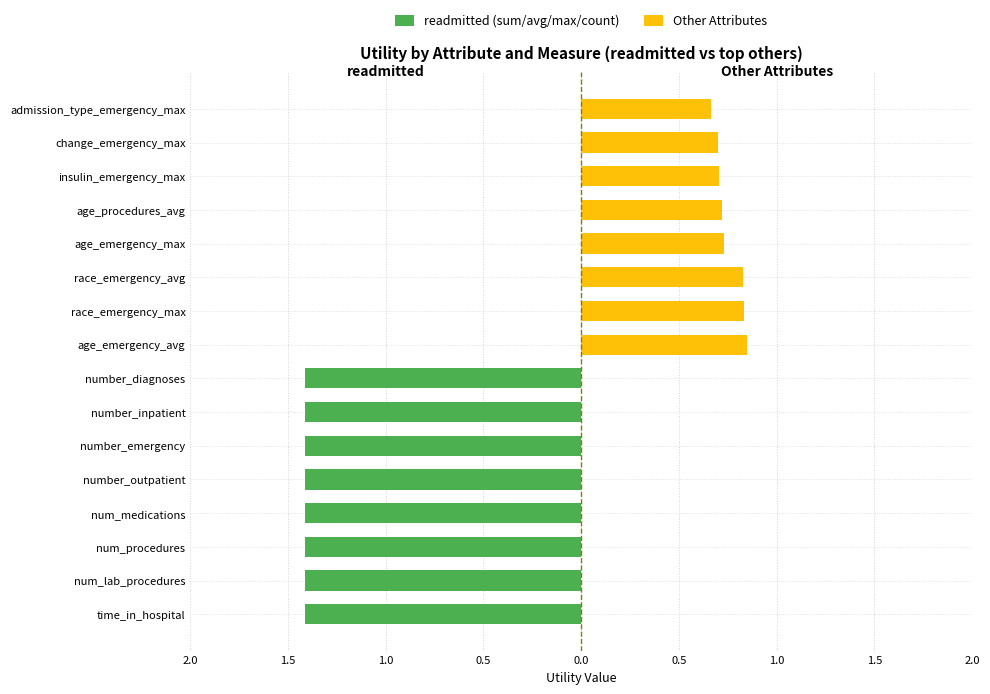

How many bars are there in each group?

2